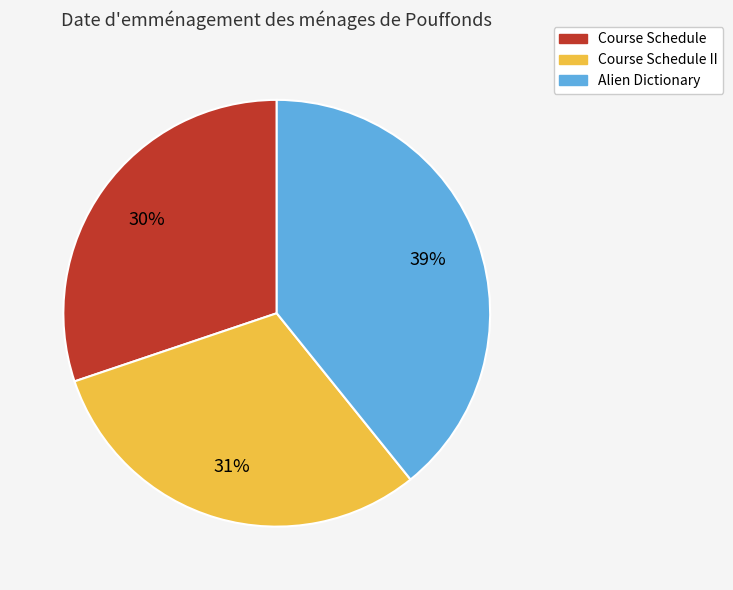

Is the sum of Alien Dictionary and Course Schedule greater than half?

Yes